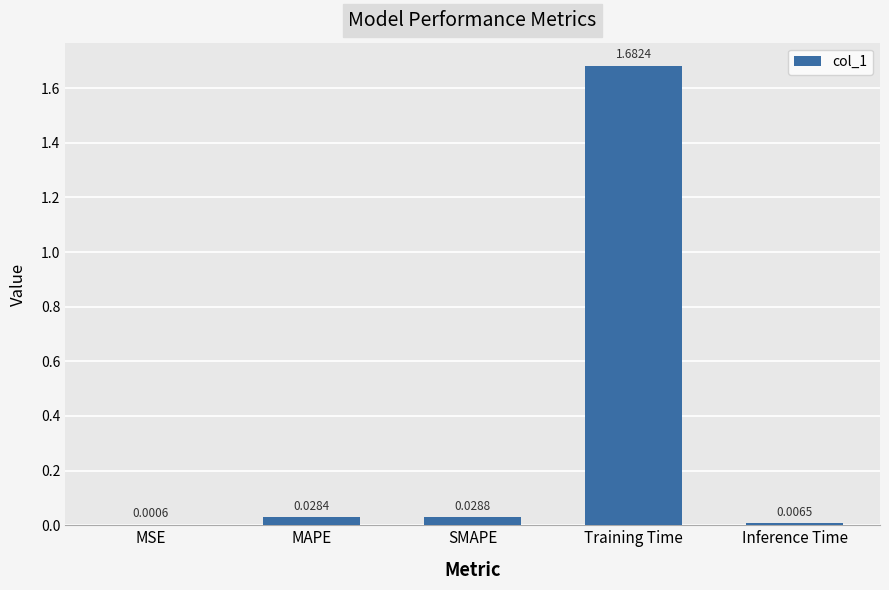

True or false: the data shows 0.5 at Training Time.

False